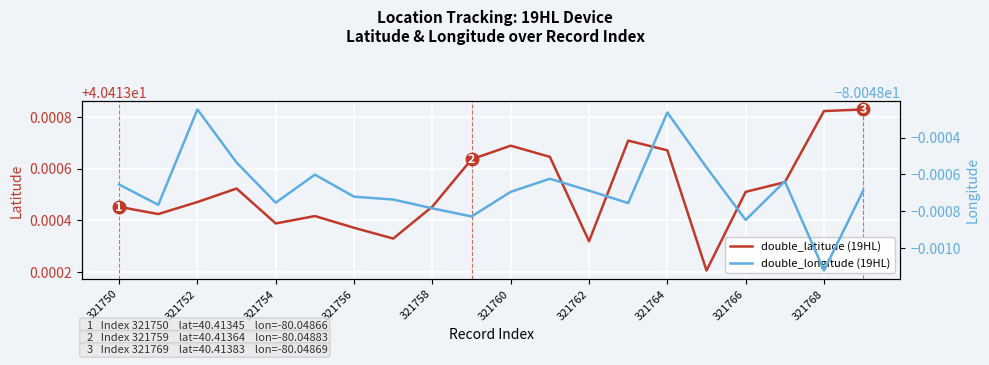

Which series has the largest total across all categories?

double_latitude (19HL)